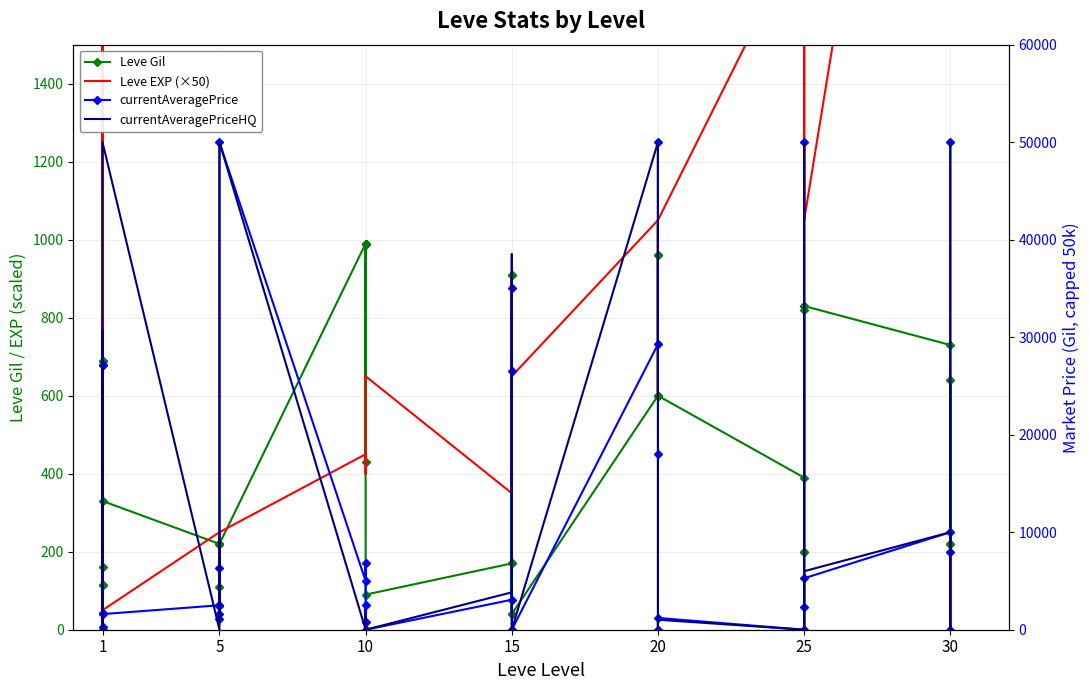

Rank the series at 10 from highest to lowest value.

currentAveragePrice, Leve Gil, Leve EXP (×50), currentAveragePriceHQ